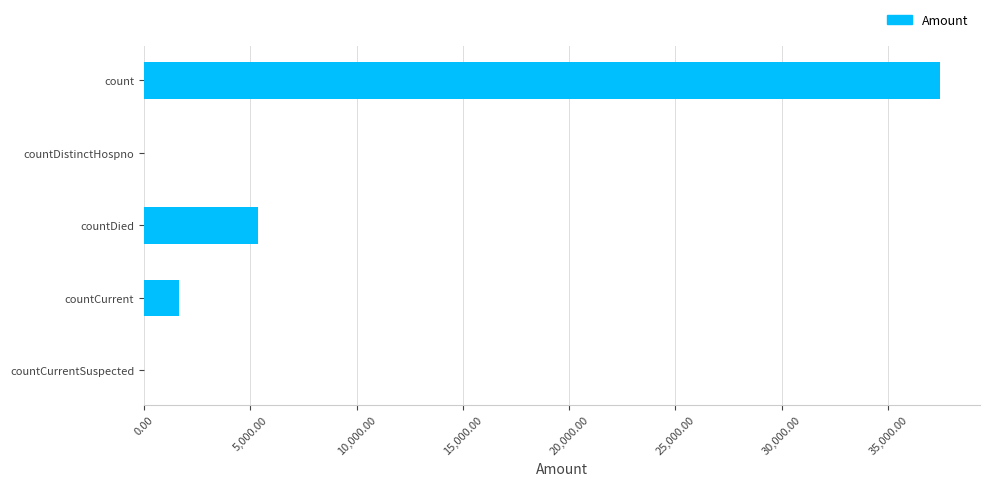

Reading top to bottom, list all the values displayed in this chart.

count=37451	countDistinctHospno=0	countDied=5369	countCurrent=1645	countCurrentSuspected=0